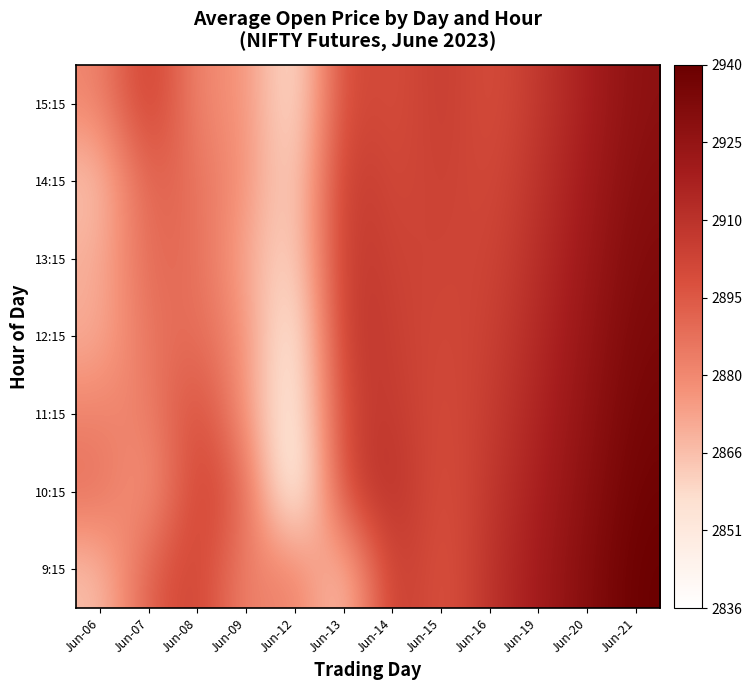

At which category is the sum across all series the highest?

Jun-21